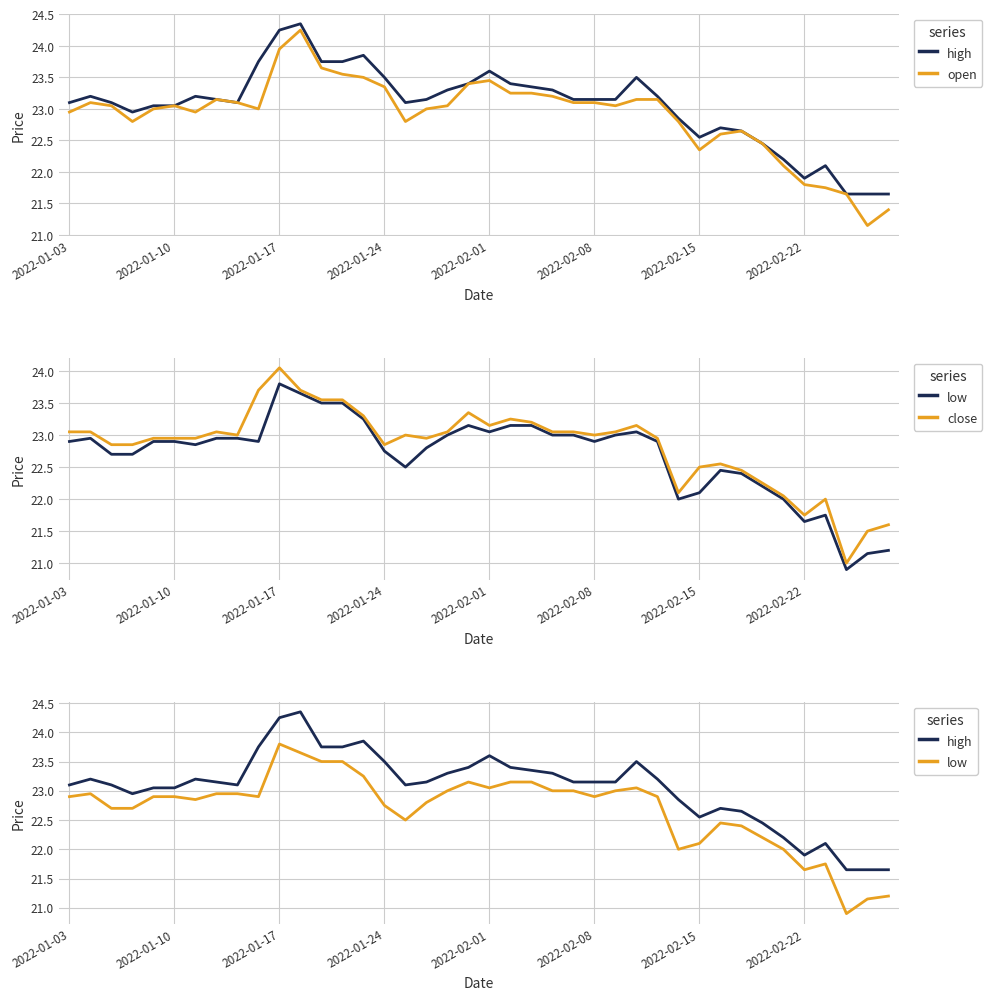

Rank the series by their maximum value, from highest to lowest.

high, open, close, low